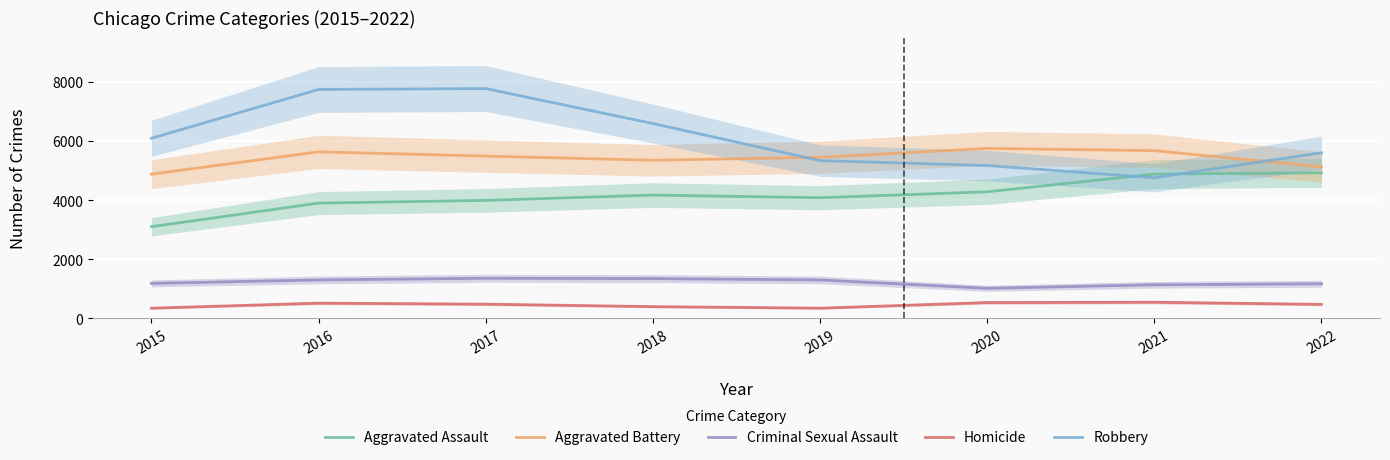

What value does the Homicide series have at 2021?

548